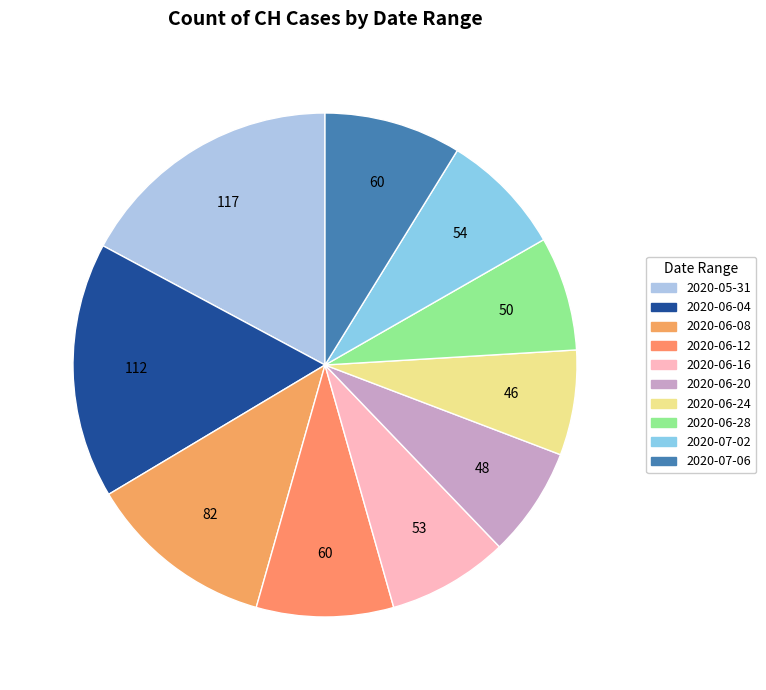

Count the number of slices in the pie.

10